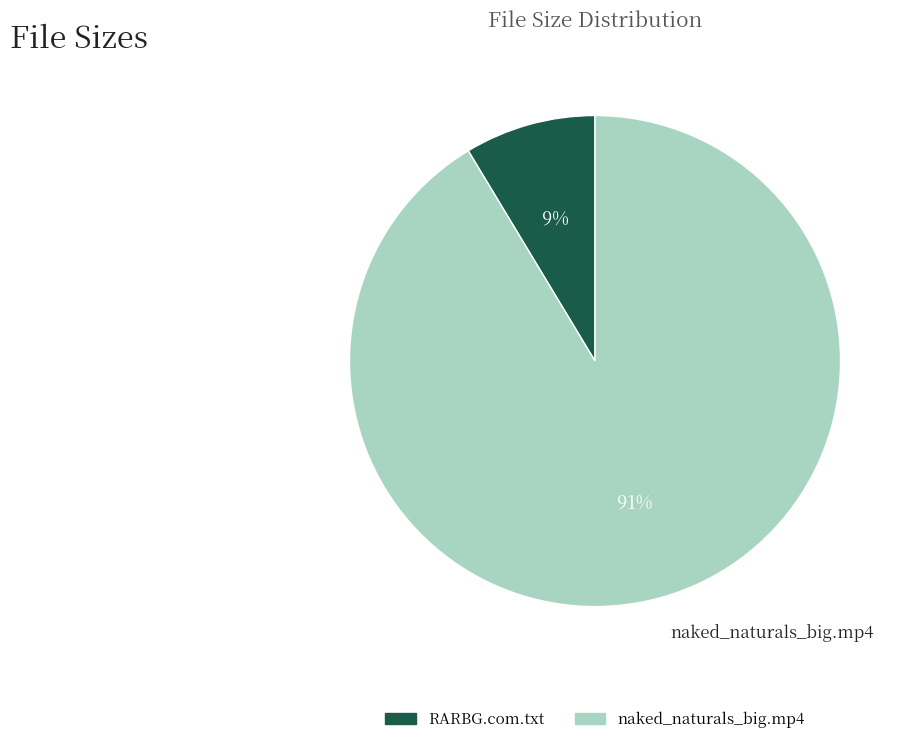

Does any single category account for the majority?

Yes